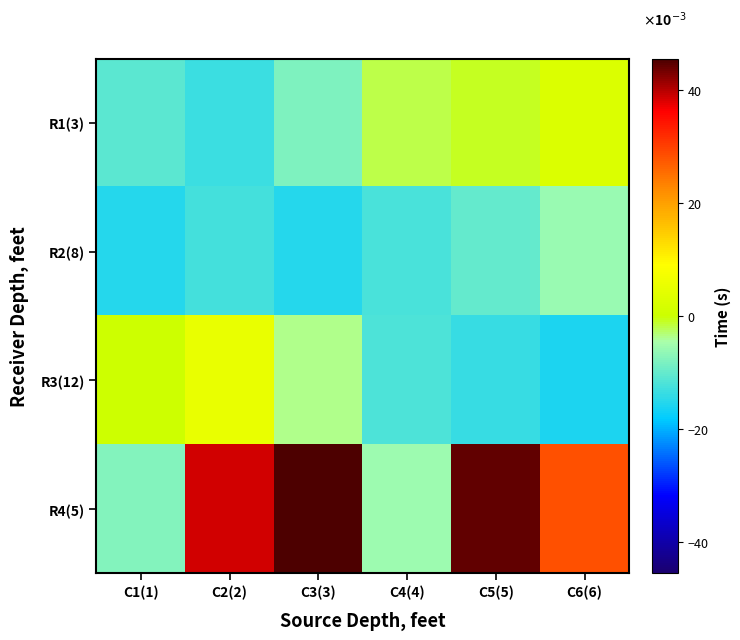

Rank the series by their maximum value, from highest to lowest.

R4(5), R3(12), R1(3), R2(8)